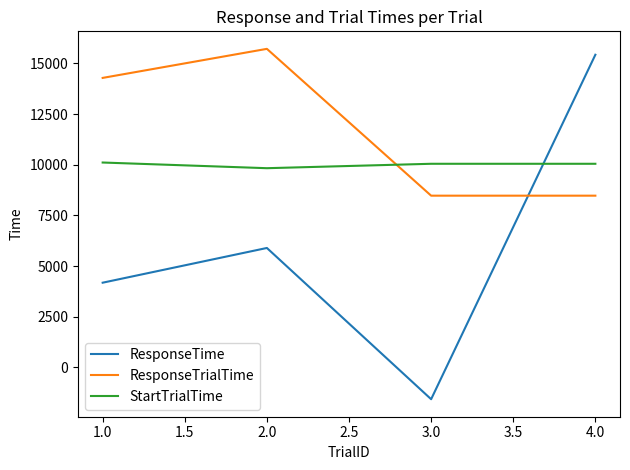

Which series changed the most between 1.0 and 4.0?

ResponseTime